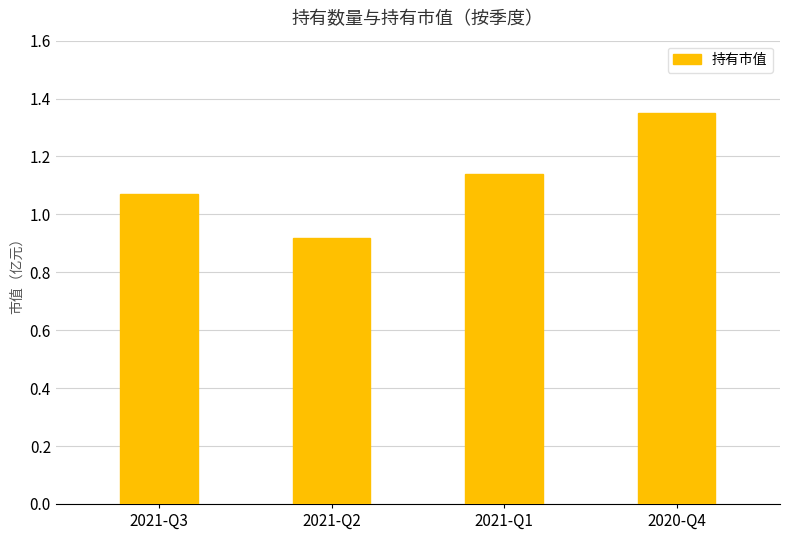

Which category has the lowest value across all series?

2021-Q2